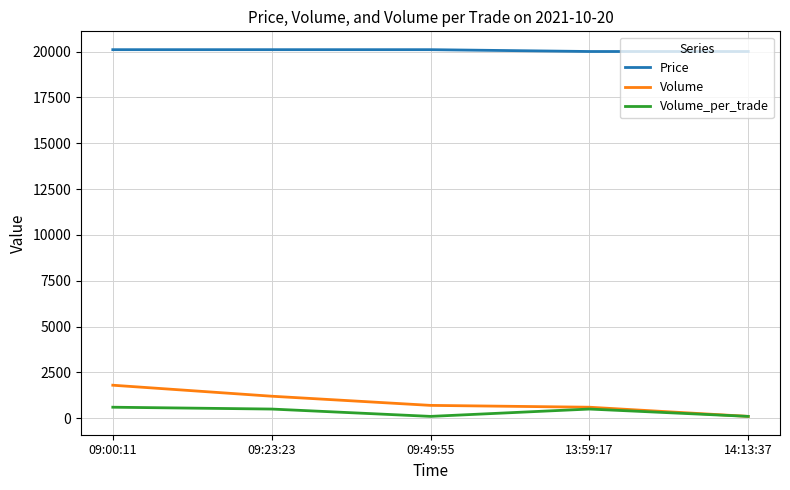

What is the difference between the second highest and second lowest values in the Volume series?

600